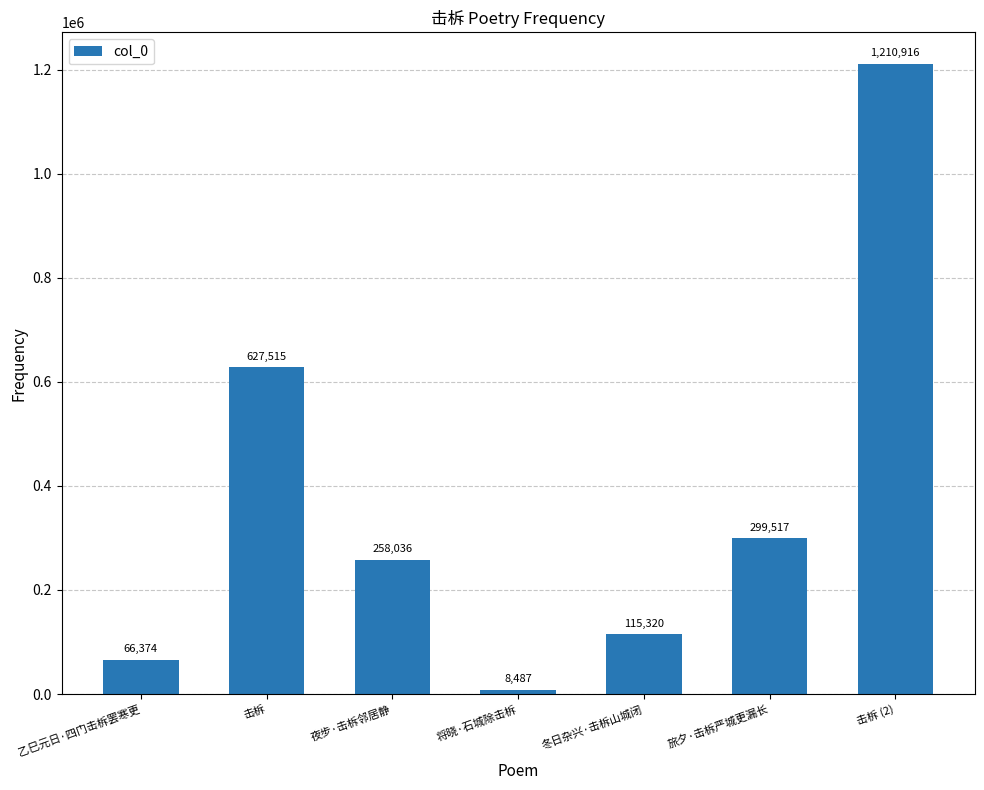

The chart shows a value of 1699809 at 击柝 (2). True or false?

False